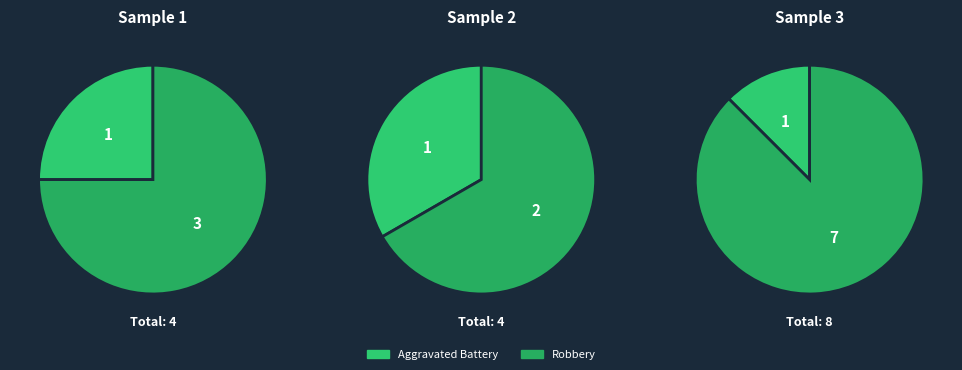

True or false: Robbery accounts for 24% of the total.

False